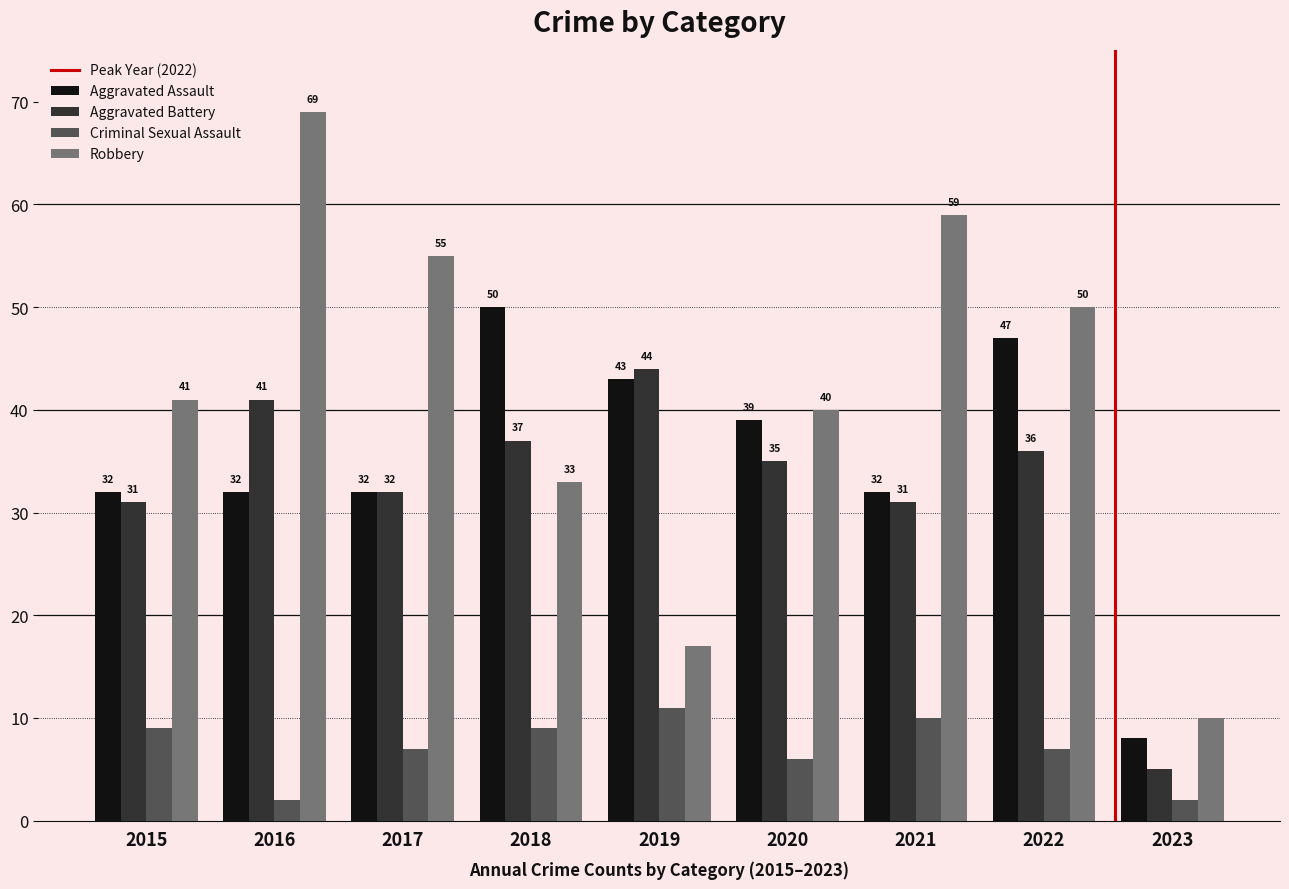

Reading left to right, what are all the values shown in this chart?

Aggravated Assault: 2015=32	2016=32	2017=32	2018=50	2019=43	2020=39	2021=32	2022=47	2023=8
Aggravated Battery: 2015=31	2016=41	2017=32	2018=37	2019=44	2020=35	2021=31	2022=36	2023=5
Criminal Sexual Assault: 2015=9	2016=2	2017=7	2018=9	2019=11	2020=6	2021=10	2022=7	2023=2
Robbery: 2015=41	2016=69	2017=55	2018=33	2019=17	2020=40	2021=59	2022=50	2023=10